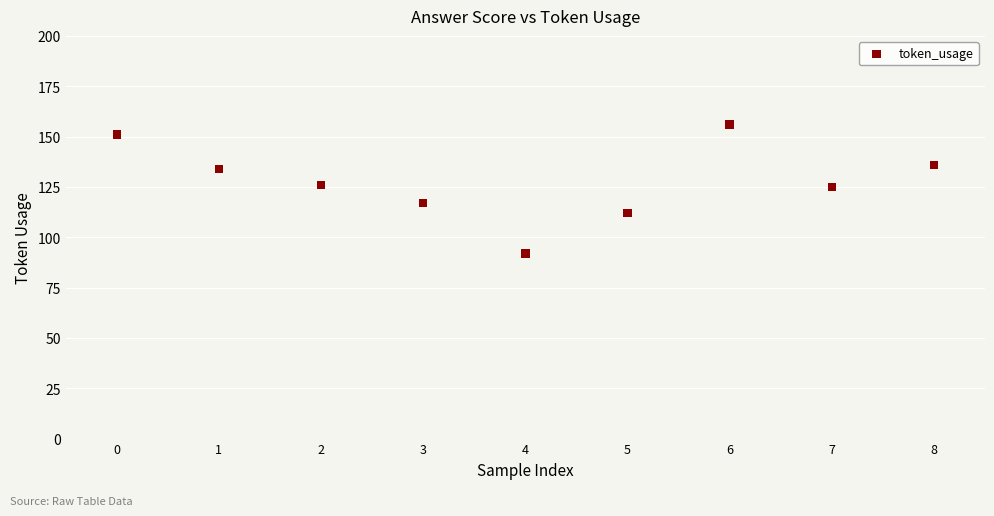

What is the range of Y values (max minus min)?

64